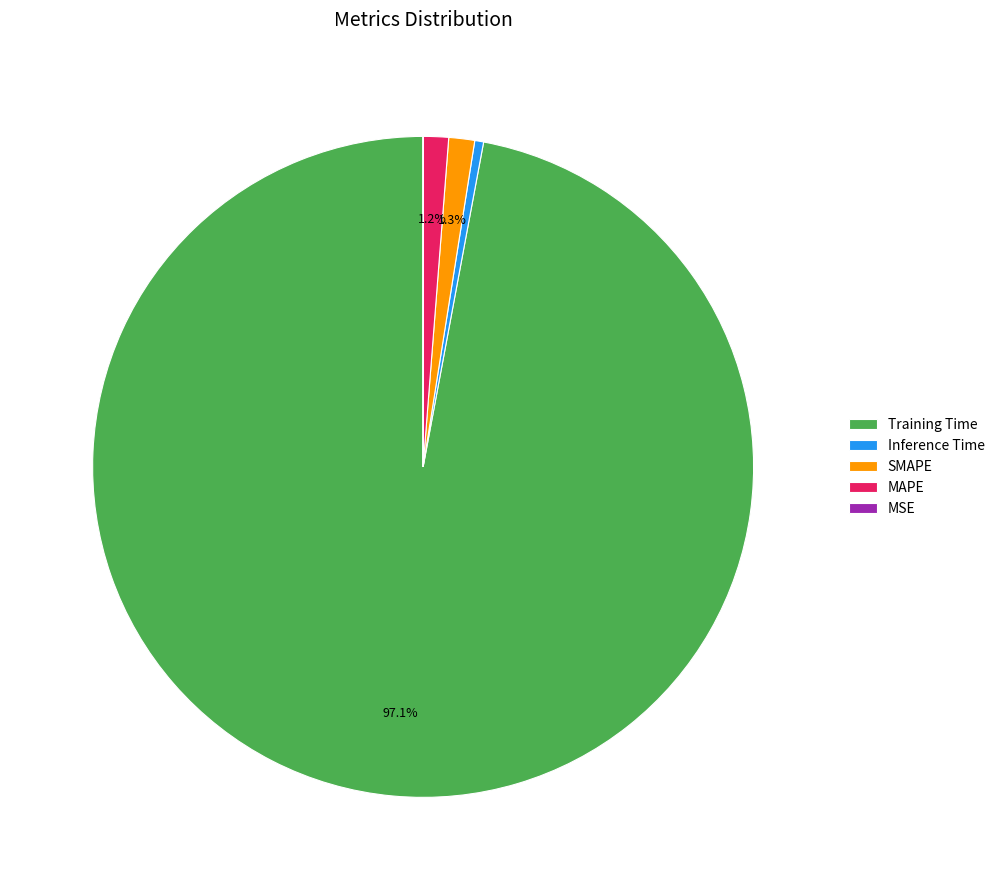

Which has a higher value, Training Time or MAPE?

Training Time